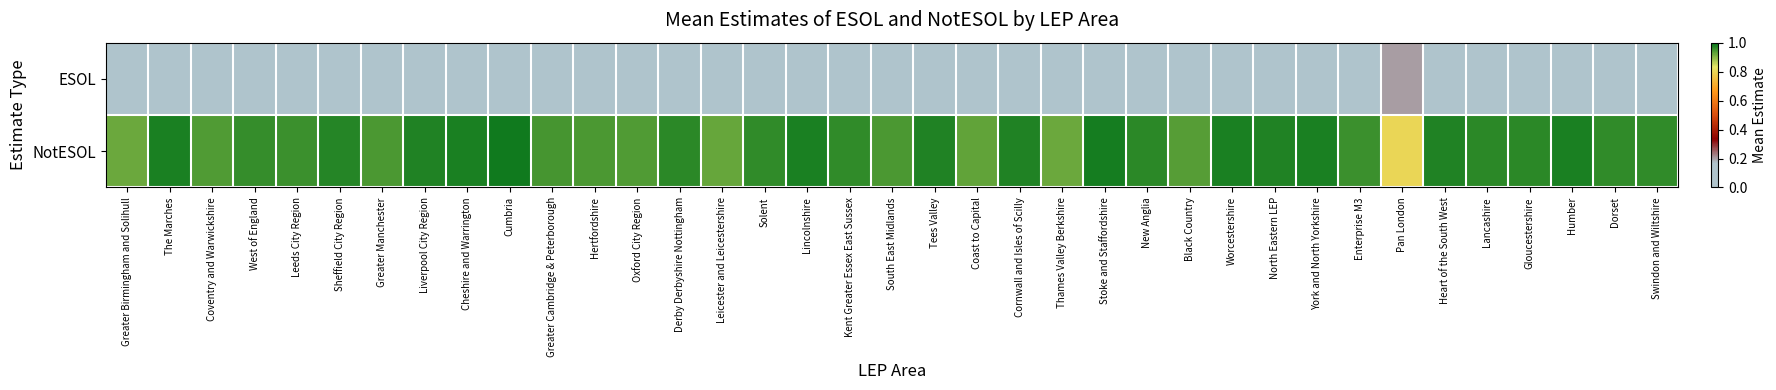

How many distinct data groups are displayed?

2